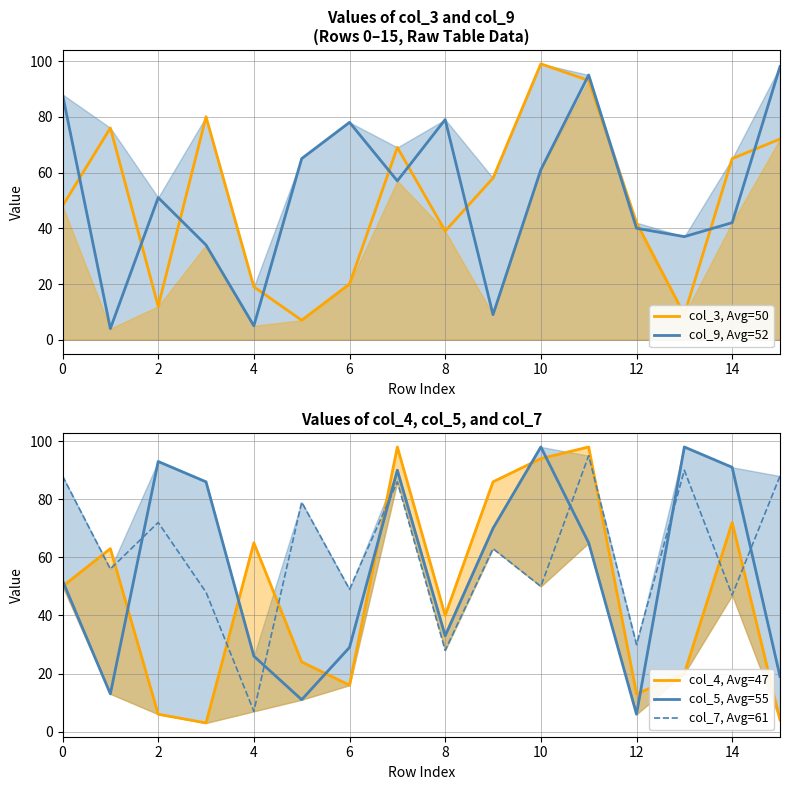

At how many categories does at least one series exceed 30?

16